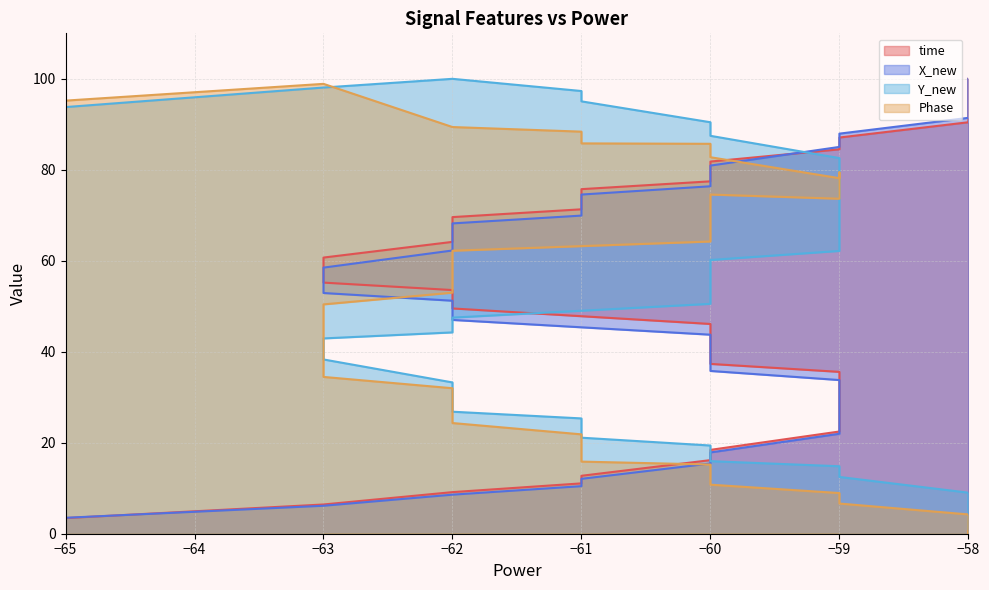

Rank the series by their maximum value, from lowest to highest.

time, X_new, Y_new, Phase